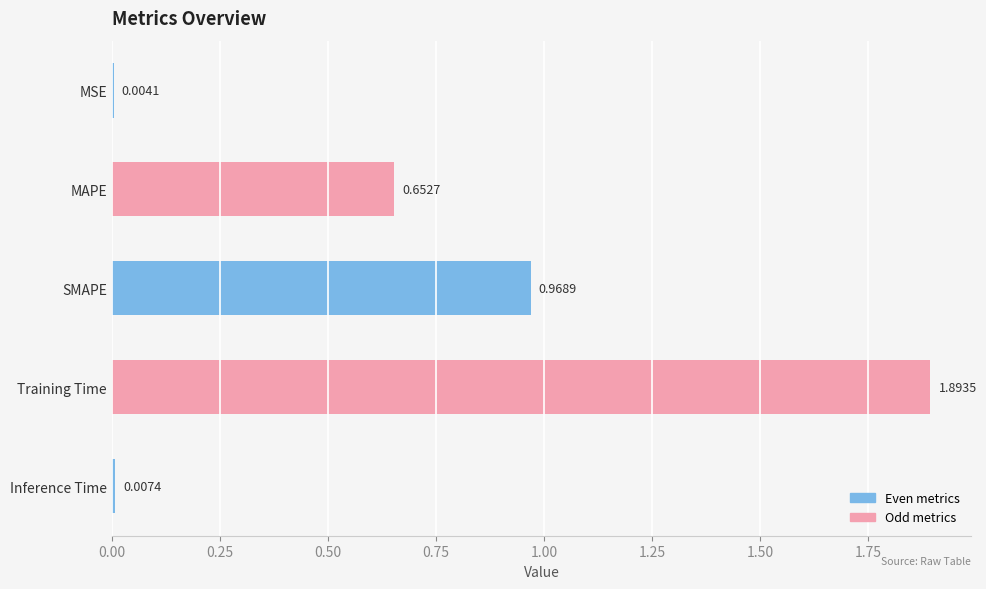

Which label corresponds to the largest value in the chart?

Training Time